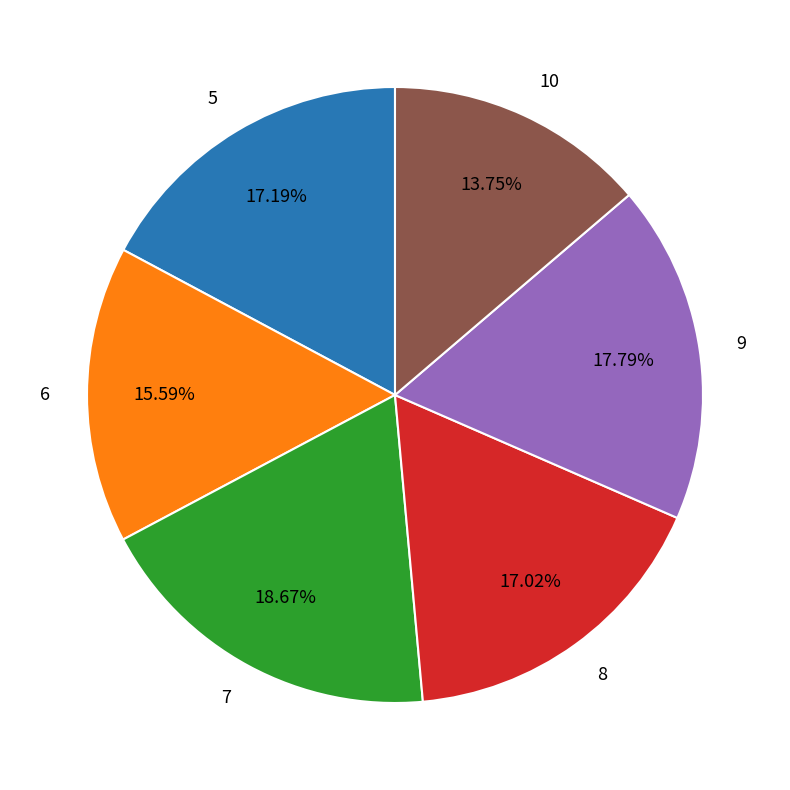

Which category has the biggest portion of the pie?

7